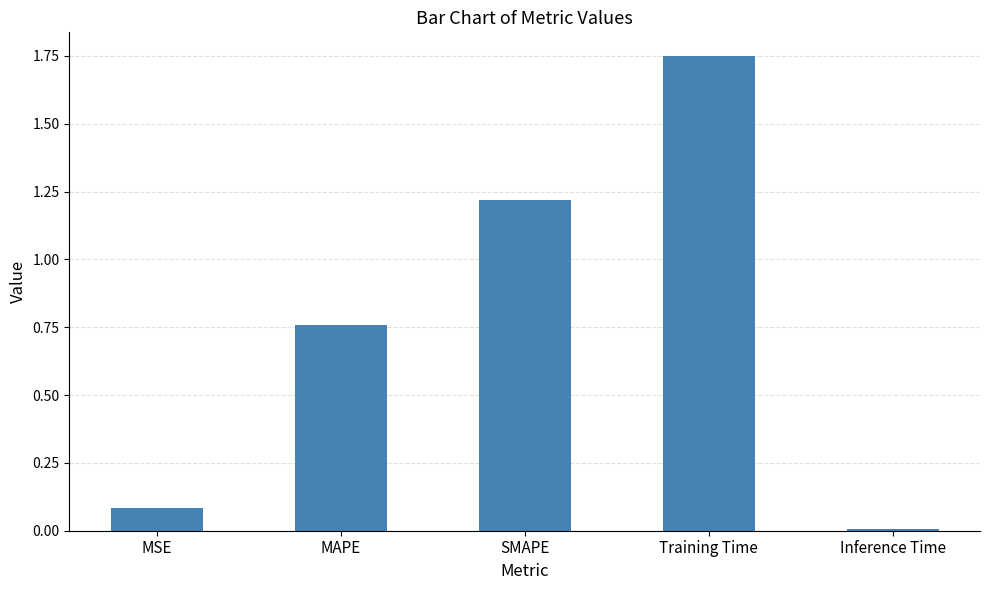

The value at Training Time is 0.9. True or false?

False